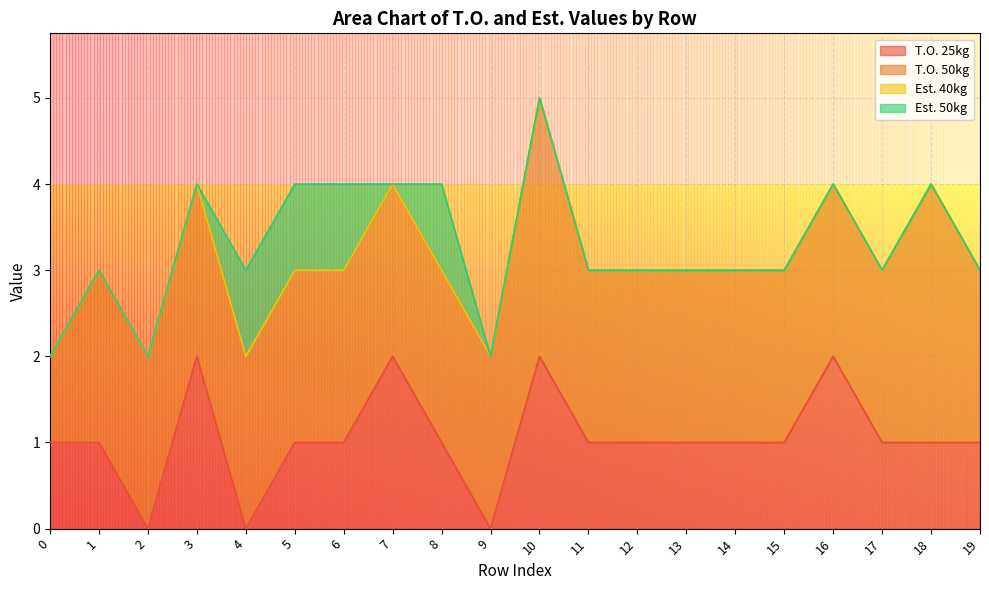

The value of T.O. 25kg at 17 is 0. True or false?

False